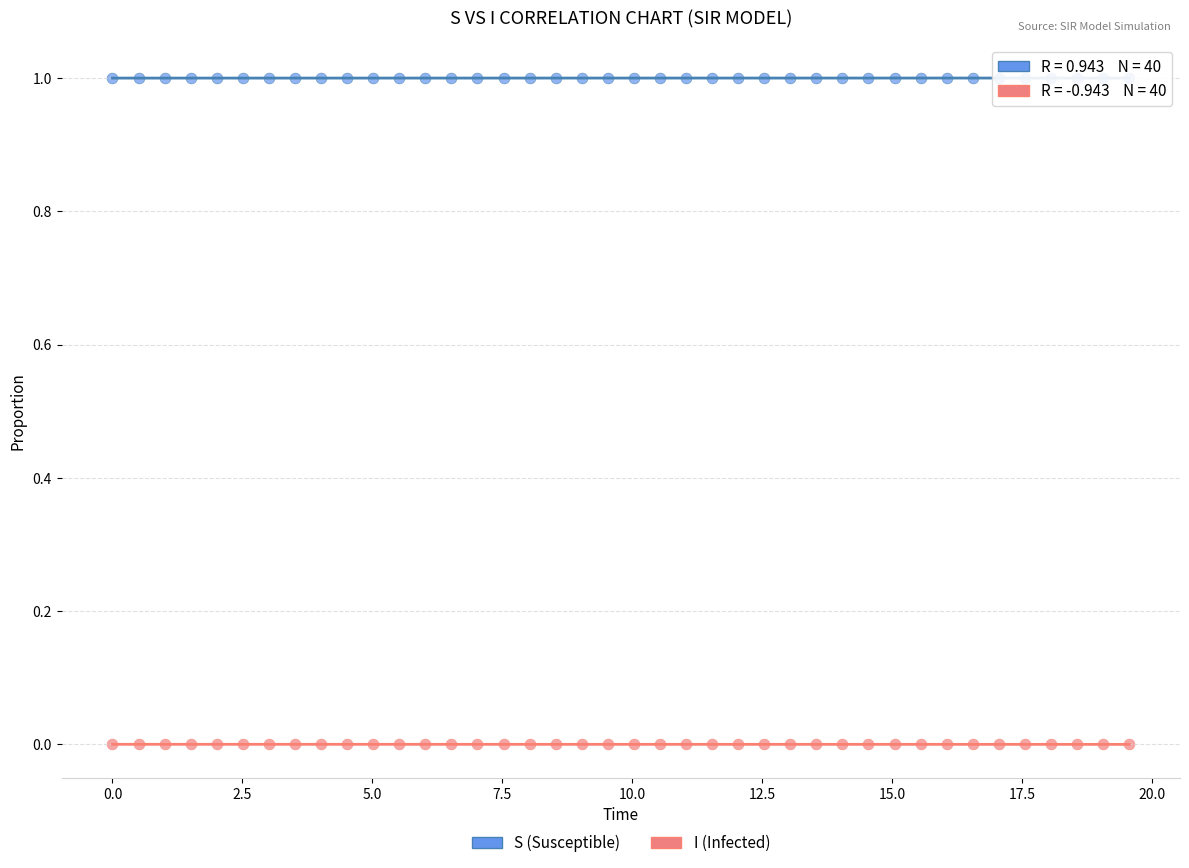

Across all data points, what is the range of Y values (max minus min)?

1.0